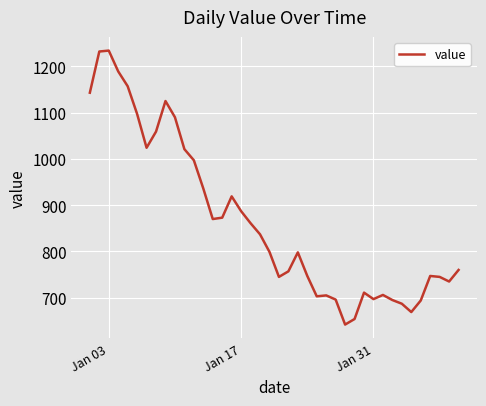

What is the difference between the maximum and minimum values?

592